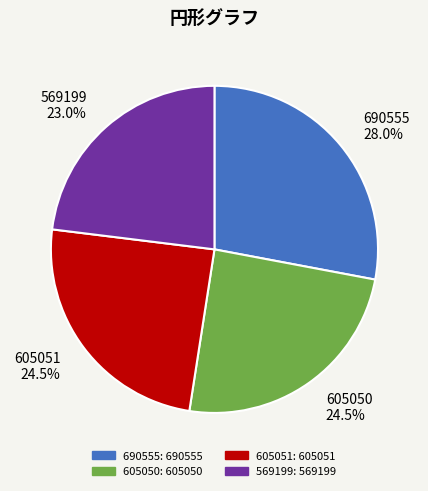

What percentage is NOT represented by 690555?

72.0%